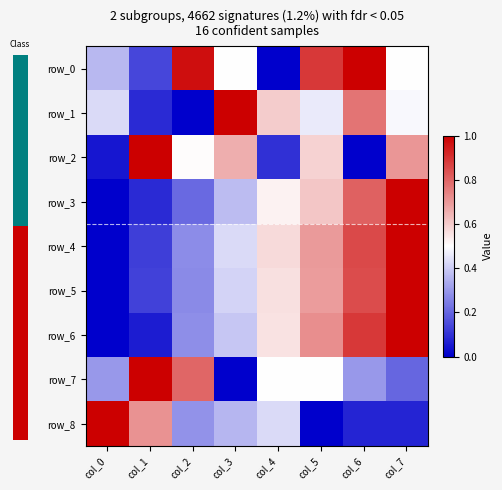

Rank the series at col_7 from lowest to highest value.

row_8, row_7, row_1, row_0, row_2, row_3, row_4, row_5, row_6